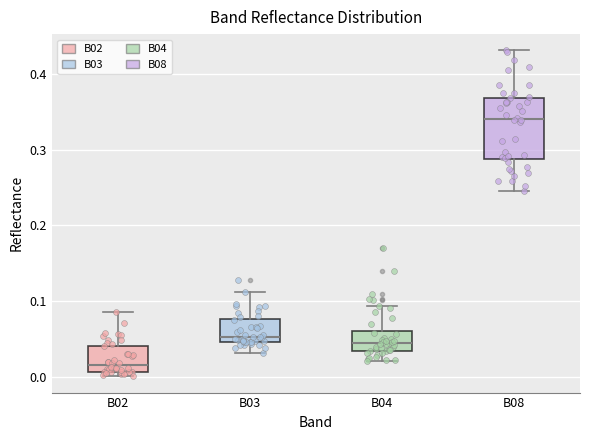

Reading left to right, transcribe this box plot: for each box, give where its median line is, the range the box spans, and where its two whiskers end, as read against the y-axis. The values are not printed on the chart, so give them approximately, as read against the axis.

B02: median 0.02, box 0.01 to 0.04, whiskers 0.00 to 0.09
B03: median 0.05 (just above the box's lower edge), box 0.05 to 0.08, whiskers 0.03 to 0.11
B04: median 0.04 (inside the box), box 0.04 to 0.06, whiskers 0.02 to 0.09
B08: median 0.34, box 0.29 to 0.37, whiskers 0.25 to 0.43